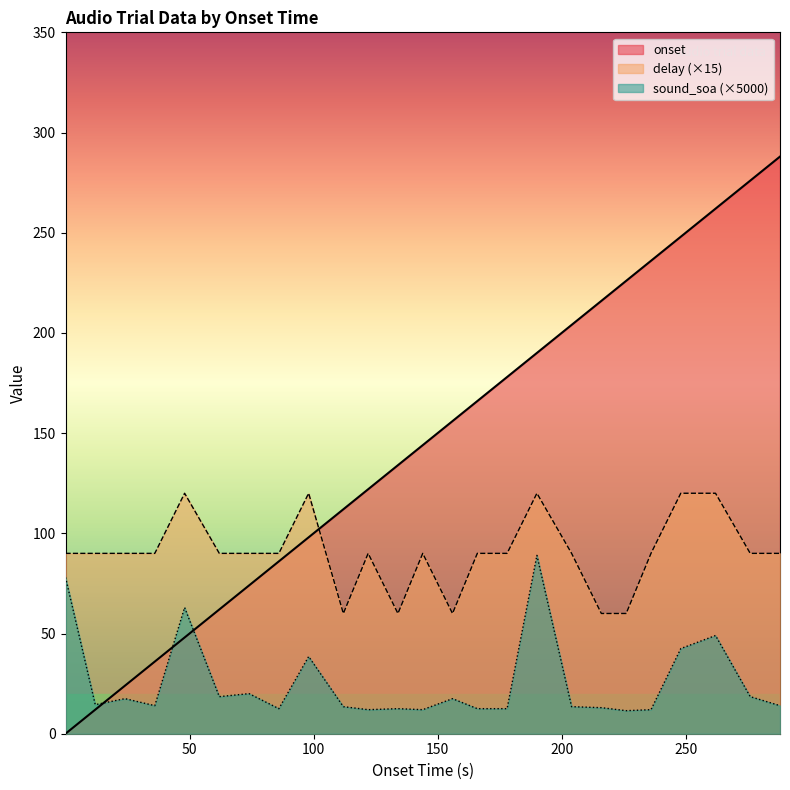

Where is sound_soa nearest to the value 50?

262.01